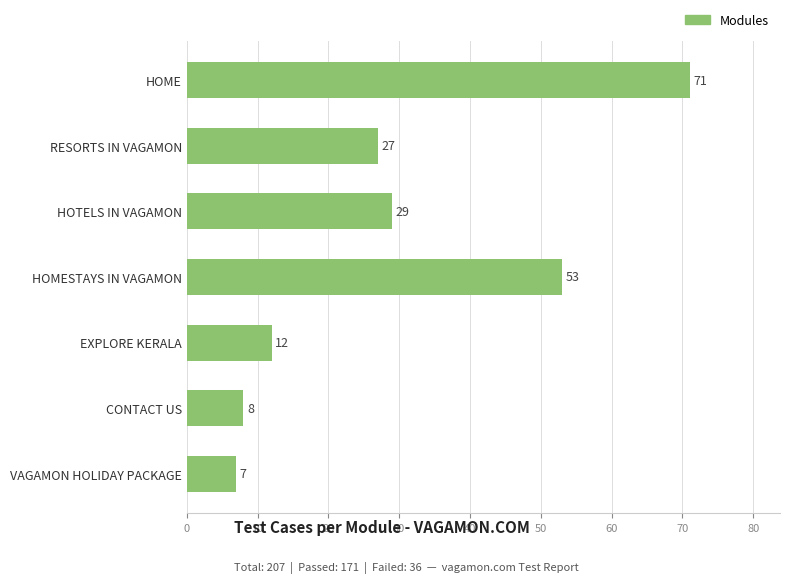

What is the ratio of the value at HOME to the value at HOTELS IN VAGAMON?

2.4